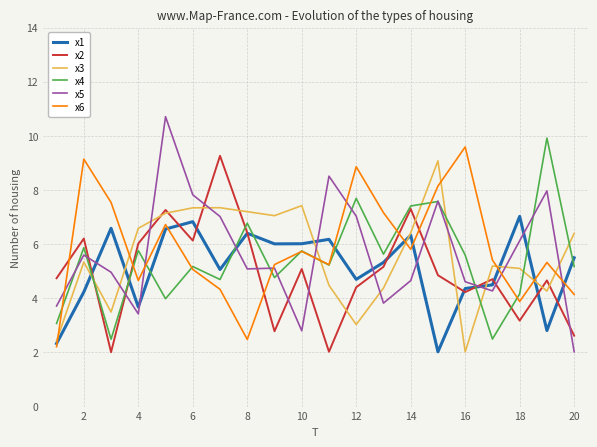

What is the lowest value of the x2 series?

2.0